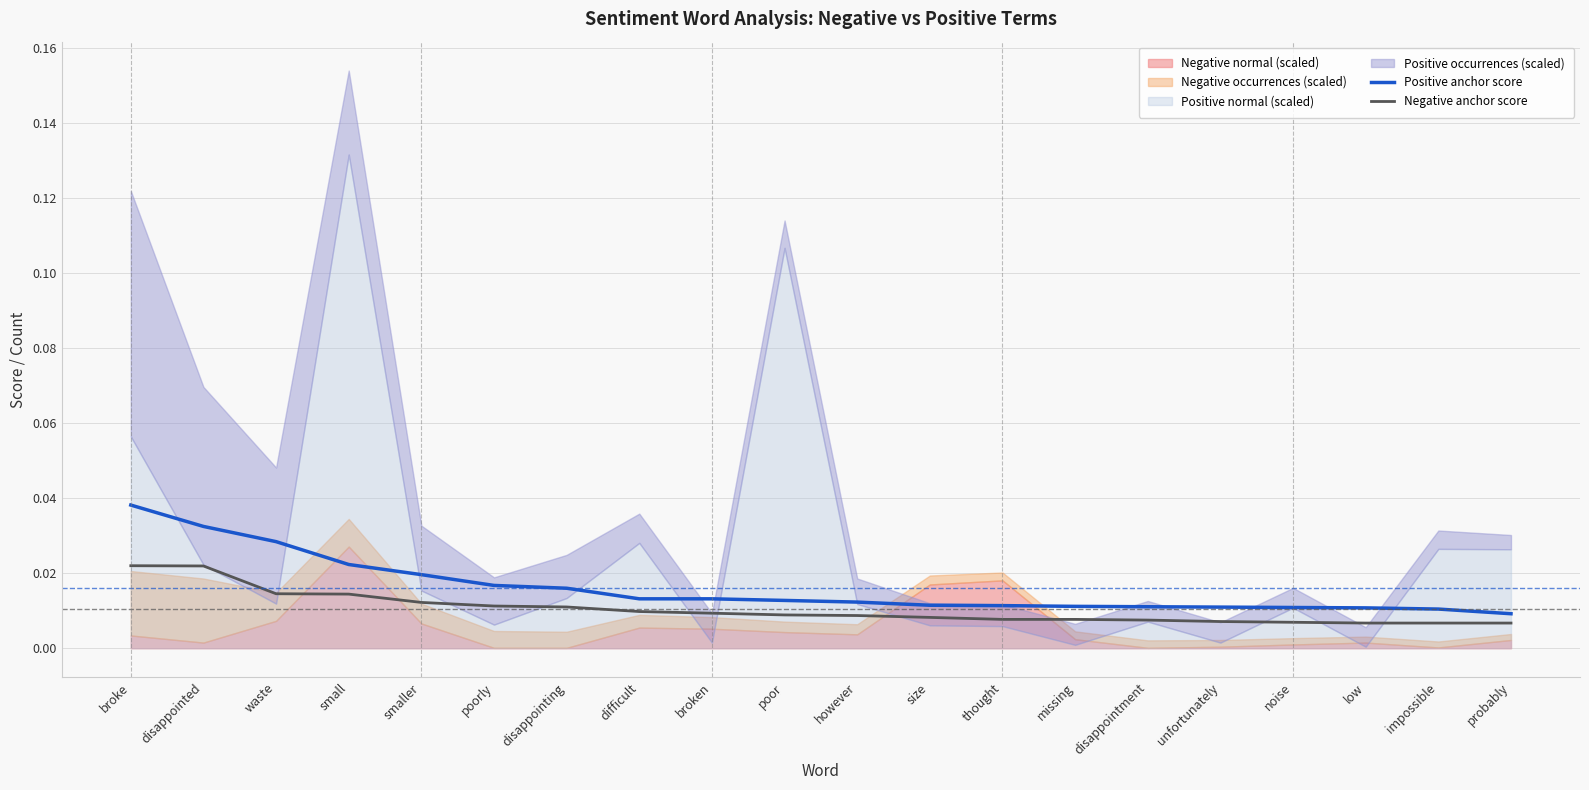

List the labels in order of Negative anchor score value, largest first.

broke, disappointed, waste, small, smaller, poorly, disappointing, difficult, broken, poor, however, size, thought, missing, disappointment, unfortunately, noise, low, impossible, probably